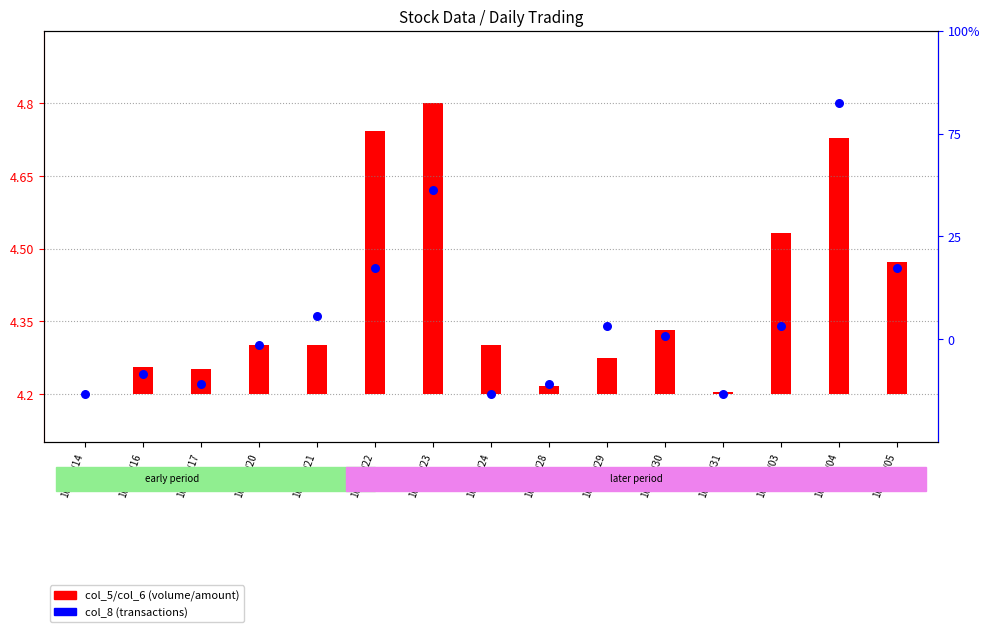

Which has a higher value, 109/07/16 or 109/07/28?

109/07/16